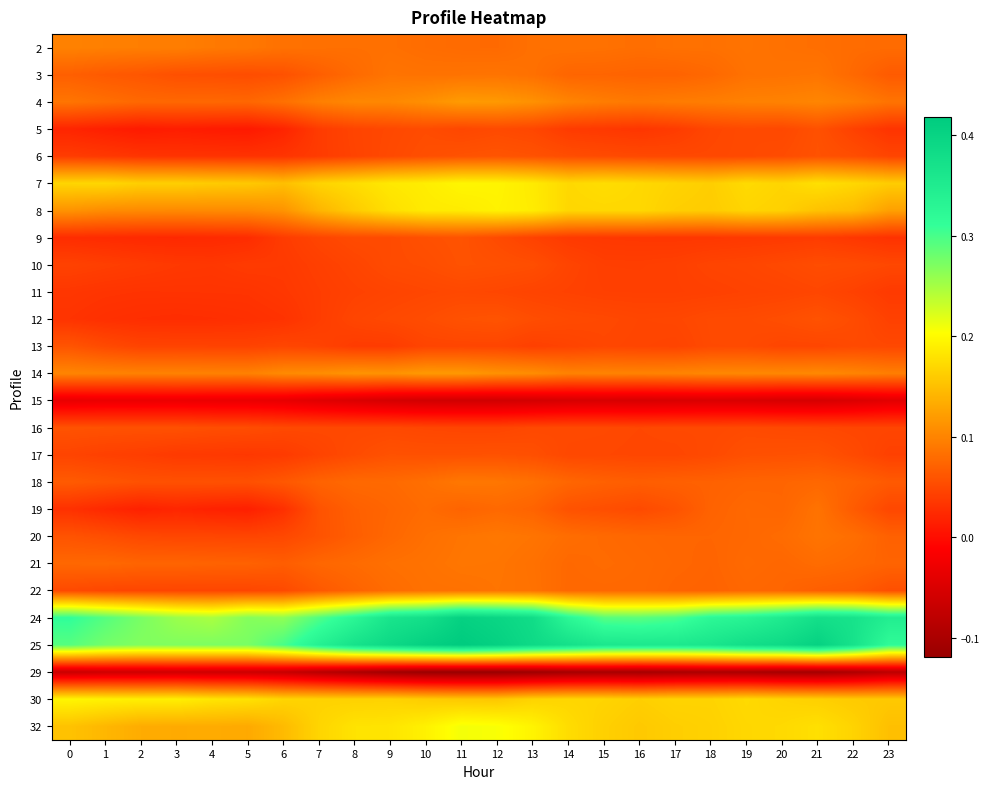

Reading right to left, extract all data points from this chart.

2: 23=0.1	22=0.1	21=0.1	20=0.1	19=0.1	18=0.1	17=0.1	16=0.1	15=0.1	14=0.1	13=0.1	12=0.1	11=0.1	10=0.1	9=0.1	8=0.1	7=0.1	6=0.1	5=0.1	4=0.1	3=0.1	2=0.1	1=0.1	0=0.1
3: 23=0.1	22=0.1	21=0.1	20=0.1	19=0.1	18=0.1	17=0.1	16=0.1	15=0.1	14=0.1	13=0.1	12=0.1	11=0.1	10=0.1	9=0.1	8=0.1	7=0.1	6=0.1	5=0.1	4=0.1	3=0.1	2=0.1	1=0.1	0=0.1
4: 23=0.1	22=0.1	21=0.1	20=0.1	19=0.1	18=0.1	17=0.1	16=0.1	15=0.1	14=0.1	13=0.1	12=0.1	11=0.1	10=0.1	9=0.1	8=0.1	7=0.1	6=0.1	5=0.1	4=0.1	3=0.1	2=0.1	1=0.1	0=0.1
5: 23=0.0	22=0.0	21=0.1	20=0.0	19=0.1	18=0.0	17=0.0	16=0.0	15=0.0	14=0.0	13=0.0	12=0.1	11=0.0	10=0.1	9=0.0	8=0.0	7=0.0	6=0.0	5=0.0	4=0.0	3=0.0	2=0.0	1=0.0	0=0.0
6: 23=0.0	22=0.1	21=0.1	20=0.1	19=0.1	18=0.0	17=0.0	16=0.1	15=0.1	14=0.1	13=0.1	12=0.1	11=0.1	10=0.1	9=0.1	8=0.0	7=0.0	6=0.0	5=0.0	4=0.0	3=0.0	2=0.0	1=0.0	0=0.0
7: 23=0.2	22=0.2	21=0.2	20=0.2	19=0.2	18=0.2	17=0.2	16=0.2	15=0.2	14=0.2	13=0.2	12=0.2	11=0.2	10=0.2	9=0.2	8=0.2	7=0.2	6=0.1	5=0.2	4=0.2	3=0.2	2=0.2	1=0.2	0=0.2
8: 23=0.1	22=0.1	21=0.2	20=0.2	19=0.2	18=0.2	17=0.2	16=0.2	15=0.2	14=0.2	13=0.2	12=0.2	11=0.2	10=0.2	9=0.2	8=0.2	7=0.1	6=0.1	5=0.1	4=0.1	3=0.1	2=0.1	1=0.1	0=0.1
9: 23=0.0	22=0.0	21=0.0	20=0.0	19=0.0	18=0.0	17=0.0	16=0.0	15=0.0	14=0.0	13=0.0	12=0.1	11=0.1	10=0.1	9=0.1	8=0.1	7=0.0	6=0.0	5=0.0	4=0.0	3=0.0	2=0.0	1=0.0	0=0.0
10: 23=0.0	22=0.1	21=0.1	20=0.1	19=0.0	18=0.0	17=0.0	16=0.0	15=0.0	14=0.0	13=0.1	12=0.1	11=0.1	10=0.1	9=0.1	8=0.0	7=0.0	6=0.0	5=0.0	4=0.0	3=0.0	2=0.0	1=0.0	0=0.0
11: 23=0.0	22=0.0	21=0.0	20=0.0	19=0.0	18=0.0	17=0.0	16=0.0	15=0.0	14=0.0	13=0.0	12=0.0	11=0.0	10=0.0	9=0.0	8=0.0	7=0.0	6=0.0	5=0.0	4=0.0	3=0.0	2=0.0	1=0.0	0=0.0
12: 23=0.0	22=0.1	21=0.1	20=0.1	19=0.1	18=0.1	17=0.0	16=0.0	15=0.0	14=0.1	13=0.1	12=0.1	11=0.1	10=0.1	9=0.1	8=0.0	7=0.0	6=0.0	5=0.0	4=0.0	3=0.0	2=0.0	1=0.0	0=0.0
13: 23=0.0	22=0.1	21=0.0	20=0.0	19=0.1	18=0.1	17=0.0	16=0.0	15=0.0	14=0.0	13=0.0	12=0.0	11=0.0	10=0.0	9=0.0	8=0.0	7=0.0	6=0.0	5=0.0	4=0.0	3=0.0	2=0.0	1=0.1	0=0.1
14: 23=0.1	22=0.1	21=0.1	20=0.1	19=0.1	18=0.1	17=0.1	16=0.1	15=0.1	14=0.1	13=0.1	12=0.1	11=0.1	10=0.1	9=0.1	8=0.1	7=0.1	6=0.1	5=0.1	4=0.1	3=0.1	2=0.1	1=0.1	0=0.1
15: 23=-0.0	22=-0.0	21=-0.1	20=-0.1	19=-0.0	18=-0.0	17=-0.1	16=-0.1	15=-0.1	14=-0.1	13=-0.1	12=-0.1	11=-0.1	10=-0.1	9=-0.1	8=-0.0	7=-0.0	6=-0.0	5=-0.0	4=-0.0	3=-0.0	2=-0.0	1=-0.0	0=-0.0
16: 23=0.0	22=0.0	21=0.0	20=0.1	19=0.1	18=0.1	17=0.1	16=0.0	15=0.1	14=0.1	13=0.0	12=0.0	11=0.0	10=0.0	9=0.0	8=0.0	7=0.0	6=0.1	5=0.1	4=0.1	3=0.1	2=0.1	1=0.1	0=0.1
17: 23=0.0	22=0.1	21=0.1	20=0.1	19=0.1	18=0.1	17=0.0	16=0.0	15=0.0	14=0.0	13=0.1	12=0.1	11=0.1	10=0.1	9=0.1	8=0.1	7=0.0	6=0.0	5=0.0	4=0.0	3=0.0	2=0.0	1=0.0	0=0.0
18: 23=0.1	22=0.1	21=0.1	20=0.1	19=0.1	18=0.1	17=0.1	16=0.1	15=0.1	14=0.1	13=0.1	12=0.1	11=0.1	10=0.1	9=0.1	8=0.1	7=0.1	6=0.1	5=0.1	4=0.1	3=0.1	2=0.1	1=0.1	0=0.1
19: 23=0.0	22=0.1	21=0.1	20=0.1	19=0.1	18=0.1	17=0.1	16=0.1	15=0.1	14=0.1	13=0.1	12=0.1	11=0.1	10=0.1	9=0.1	8=0.1	7=0.1	6=0.0	5=0.0	4=0.0	3=0.0	2=0.0	1=0.0	0=0.0
20: 23=0.1	22=0.1	21=0.1	20=0.1	19=0.1	18=0.1	17=0.1	16=0.1	15=0.1	14=0.1	13=0.1	12=0.1	11=0.1	10=0.1	9=0.1	8=0.1	7=0.1	6=0.0	5=0.0	4=0.0	3=0.0	2=0.0	1=0.1	0=0.1
21: 23=0.1	22=0.1	21=0.1	20=0.1	19=0.1	18=0.1	17=0.1	16=0.1	15=0.1	14=0.1	13=0.1	12=0.1	11=0.1	10=0.1	9=0.1	8=0.1	7=0.1	6=0.1	5=0.1	4=0.1	3=0.1	2=0.1	1=0.1	0=0.1
22: 23=0.1	22=0.1	21=0.1	20=0.1	19=0.1	18=0.1	17=0.1	16=0.1	15=0.1	14=0.1	13=0.1	12=0.1	11=0.1	10=0.1	9=0.1	8=0.1	7=0.1	6=0.1	5=0.0	4=0.0	3=0.0	2=0.0	1=0.0	0=0.1
24: 23=0.3	22=0.4	21=0.4	20=0.4	19=0.3	18=0.3	17=0.3	16=0.3	15=0.3	14=0.3	13=0.4	12=0.4	11=0.4	10=0.4	9=0.4	8=0.3	7=0.3	6=0.3	5=0.3	4=0.2	3=0.3	2=0.3	1=0.3	0=0.3
25: 23=0.3	22=0.4	21=0.4	20=0.4	19=0.4	18=0.4	17=0.4	16=0.4	15=0.4	14=0.4	13=0.4	12=0.4	11=0.4	10=0.4	9=0.4	8=0.4	7=0.3	6=0.3	5=0.3	4=0.3	3=0.3	2=0.3	1=0.3	0=0.3
29: 23=-0.1	22=-0.1	21=-0.1	20=-0.1	19=-0.1	18=-0.1	17=-0.1	16=-0.1	15=-0.1	14=-0.1	13=-0.1	12=-0.1	11=-0.1	10=-0.1	9=-0.1	8=-0.1	7=-0.1	6=-0.1	5=-0.1	4=-0.1	3=-0.1	2=-0.1	1=-0.1	0=-0.1
30: 23=0.2	22=0.2	21=0.2	20=0.2	19=0.2	18=0.2	17=0.2	16=0.2	15=0.2	14=0.2	13=0.2	12=0.2	11=0.2	10=0.2	9=0.2	8=0.2	7=0.2	6=0.2	5=0.2	4=0.2	3=0.2	2=0.2	1=0.2	0=0.2
32: 23=0.2	22=0.2	21=0.2	20=0.2	19=0.2	18=0.2	17=0.2	16=0.2	15=0.2	14=0.2	13=0.2	12=0.2	11=0.2	10=0.2	9=0.2	8=0.2	7=0.2	6=0.1	5=0.1	4=0.1	3=0.1	2=0.1	1=0.1	0=0.2